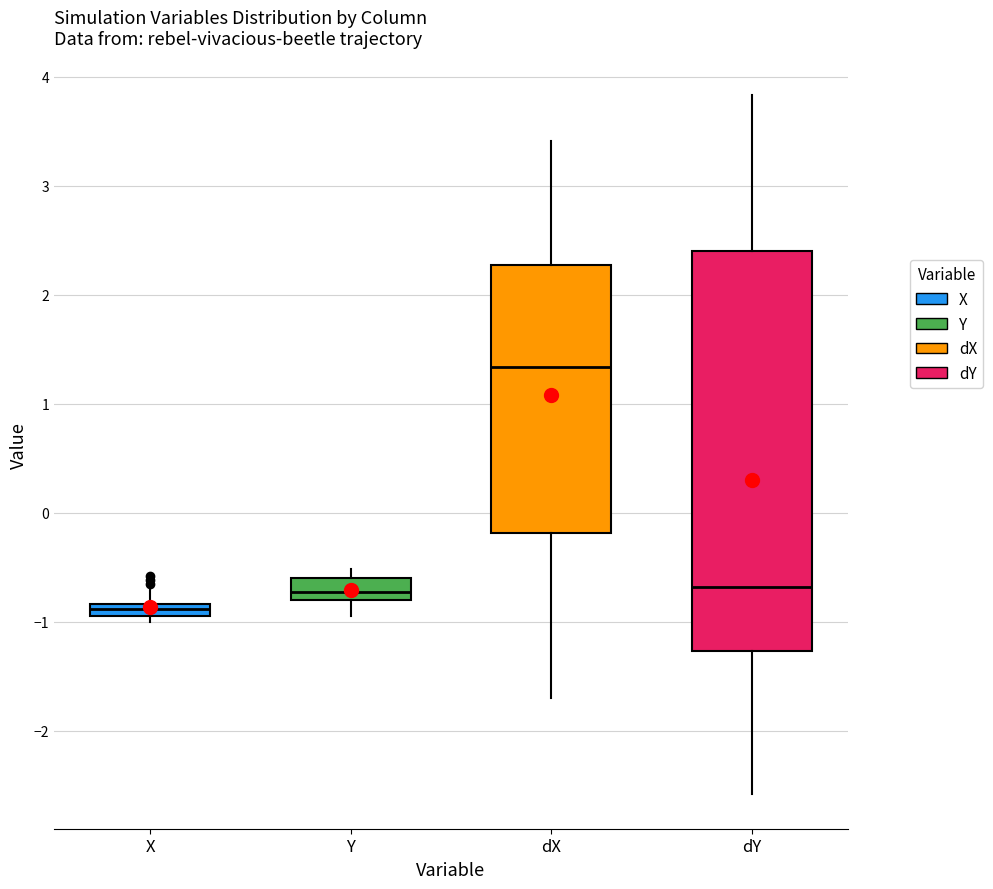

Which box's median line is the highest?

dX